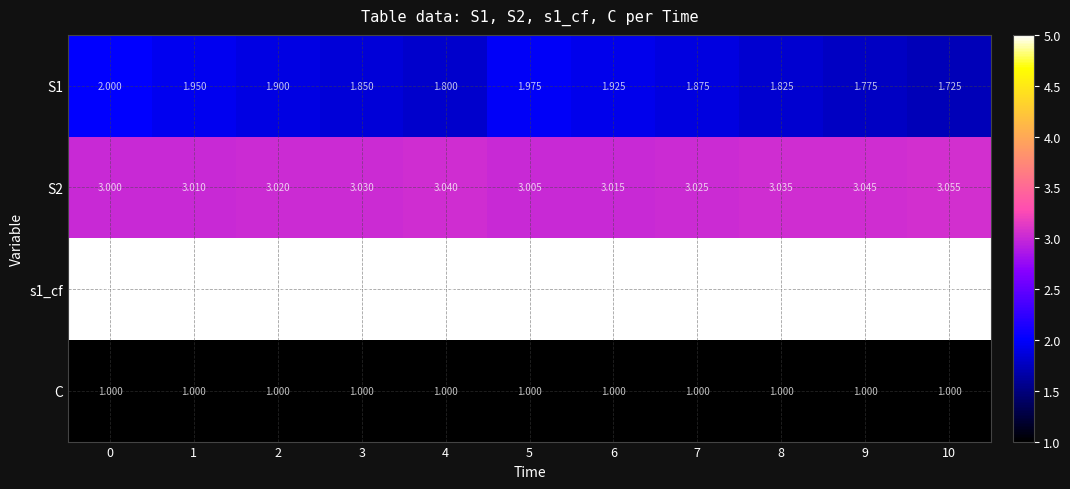

Is the value of s1_cf at 0 greater than the value of S1 at 9?

Yes